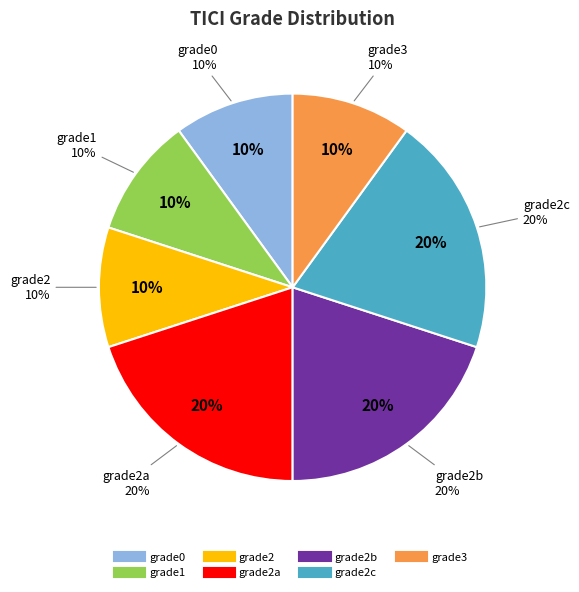

Count the number of slices in the pie.

7